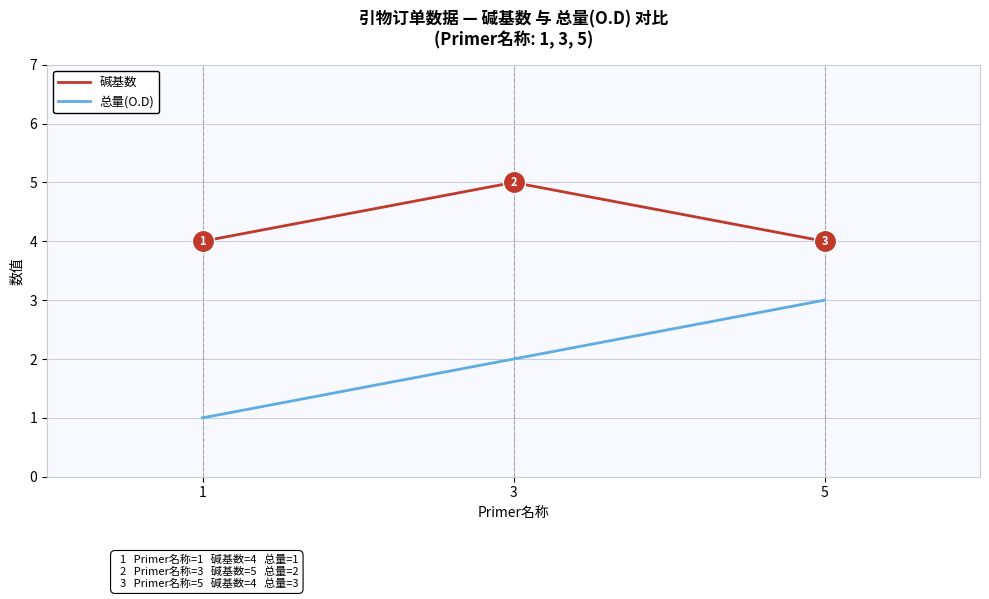

Reading right to left, what are all the values shown in this chart?

碱基数: 4	5	4
总量(O.D): 3	2	1